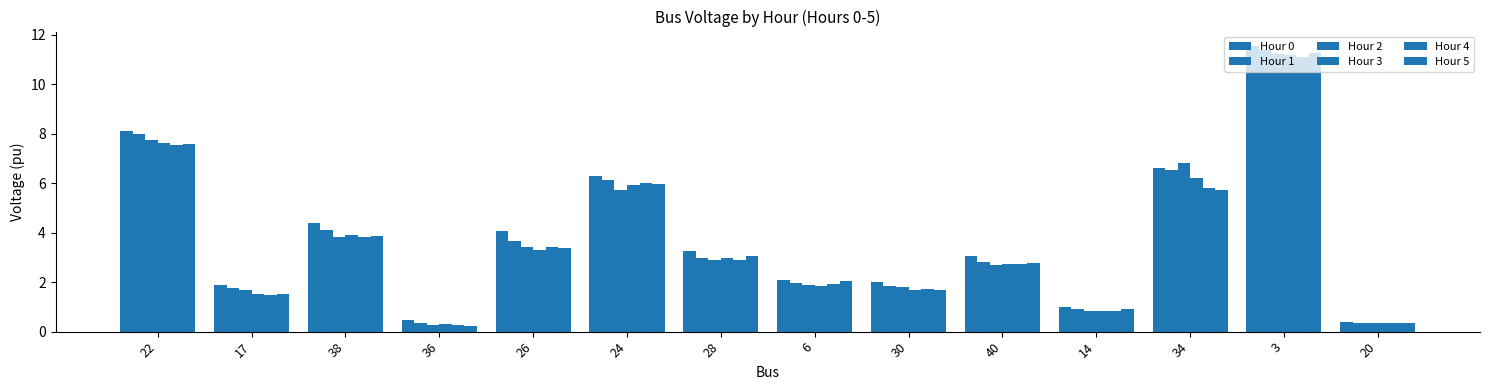

How many bars are there in total?

84